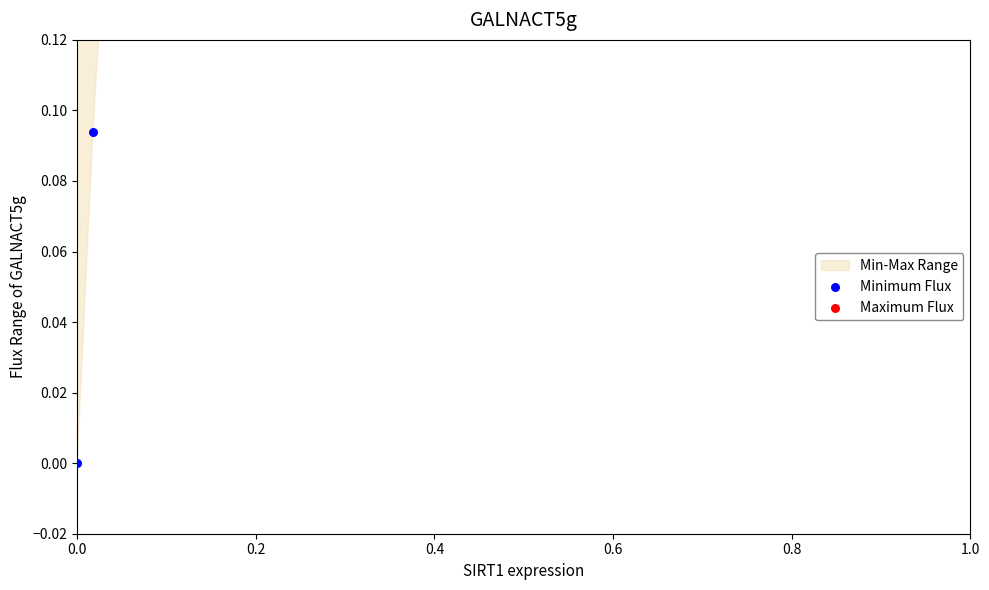

Which series contains the lowest Y value?

Minimum Flux